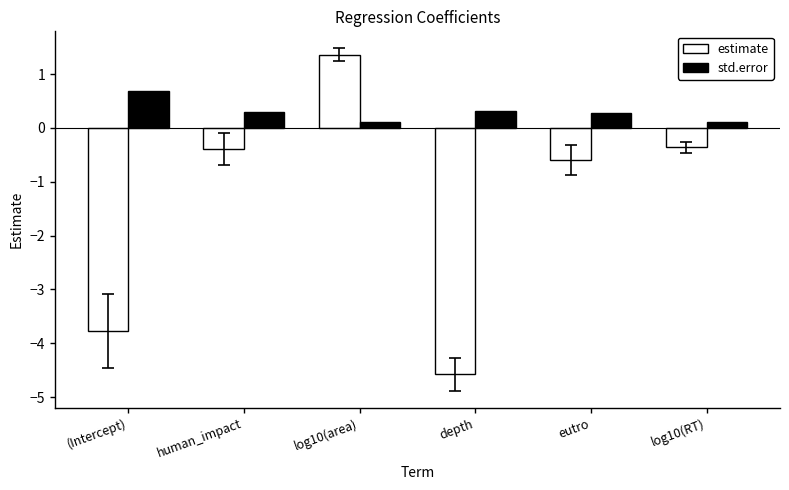

Between depth and log10(RT), which series saw the biggest shift?

estimate